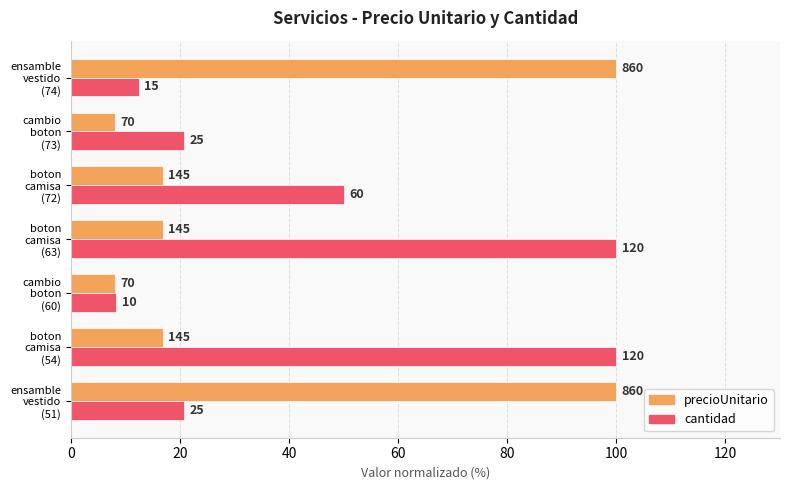

What are all the series names shown in the legend?

precioUnitario, cantidad